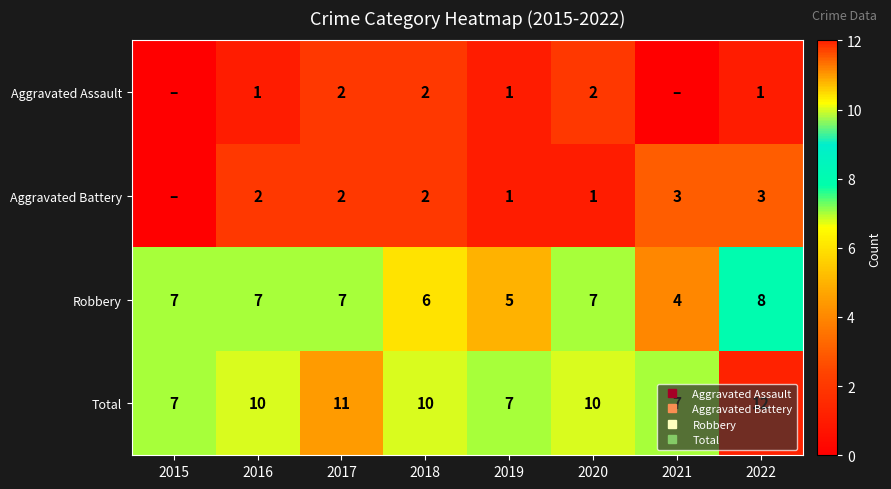

What is the sum of the Robbery values at 2022 and 2021?

12